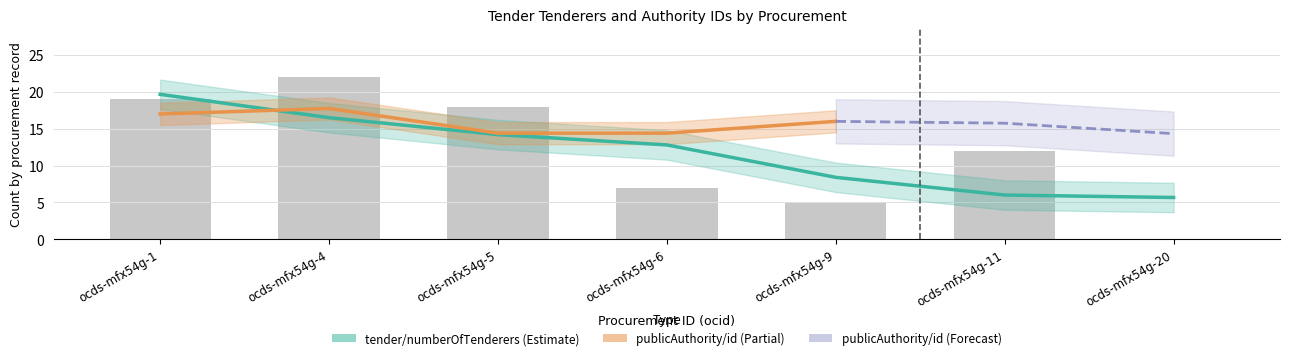

True or false: the data shows 28 at ocds-mfx54g-5.

False